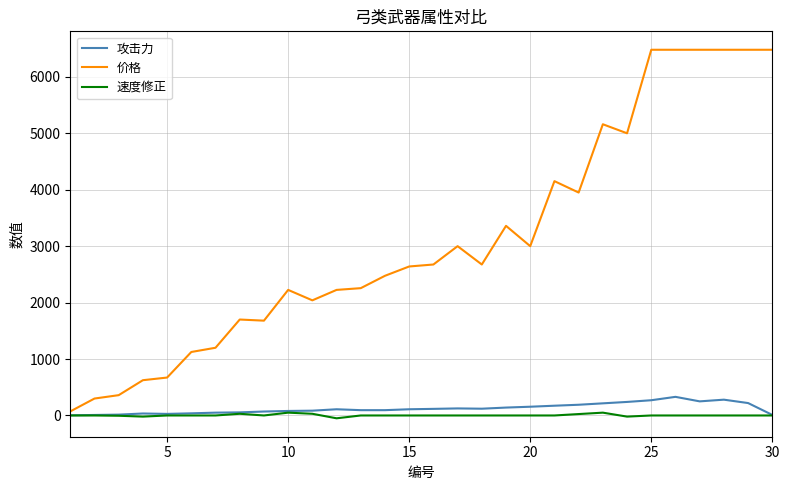

Count the number of data series in this chart.

3